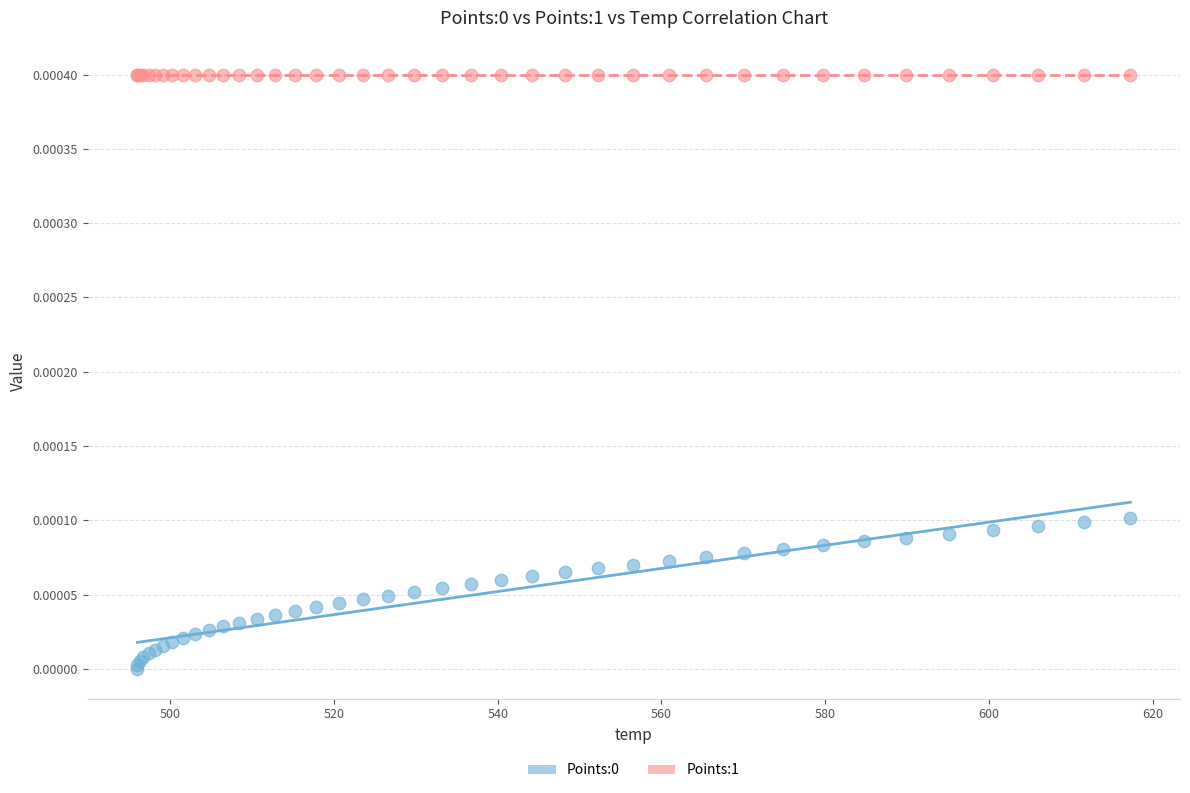

Which series reaches the maximum Y coordinate?

Points:1